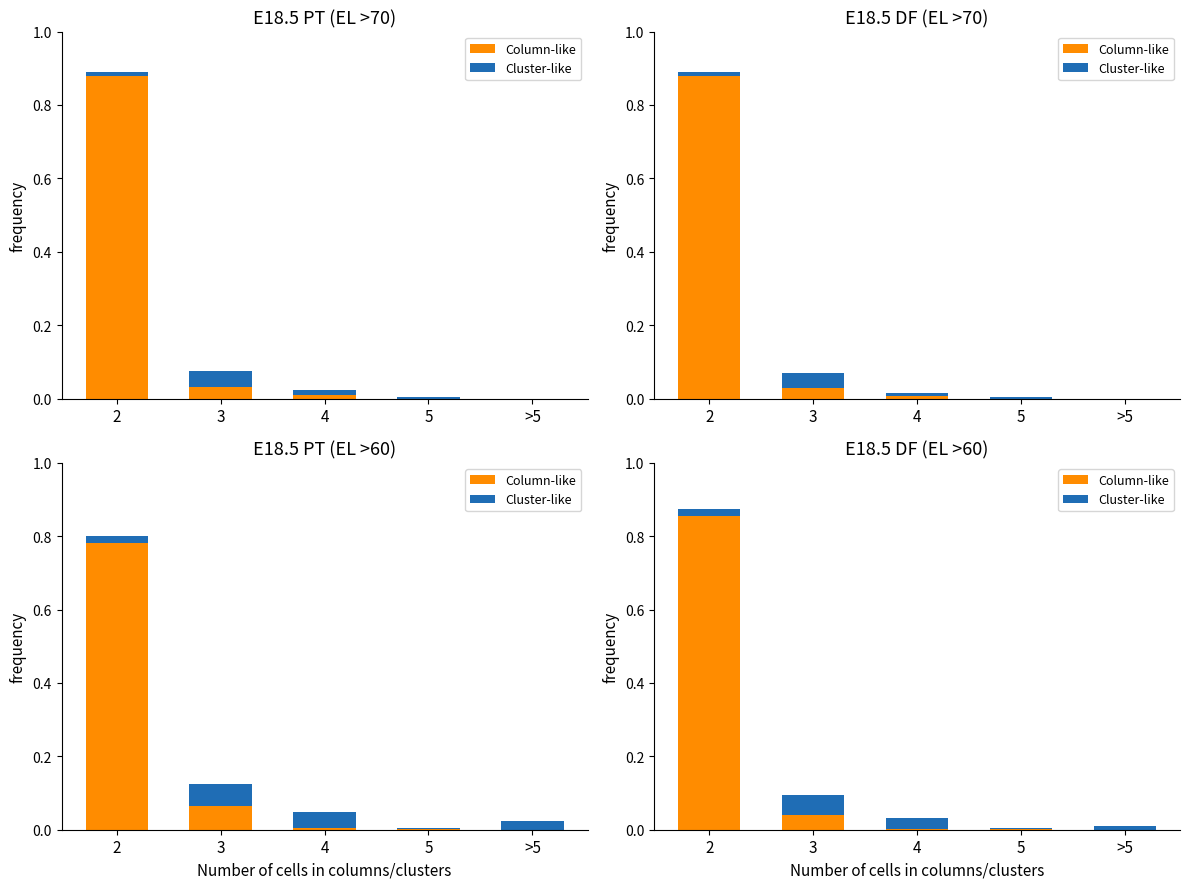

Which series has the widest spread of values?

Column-like